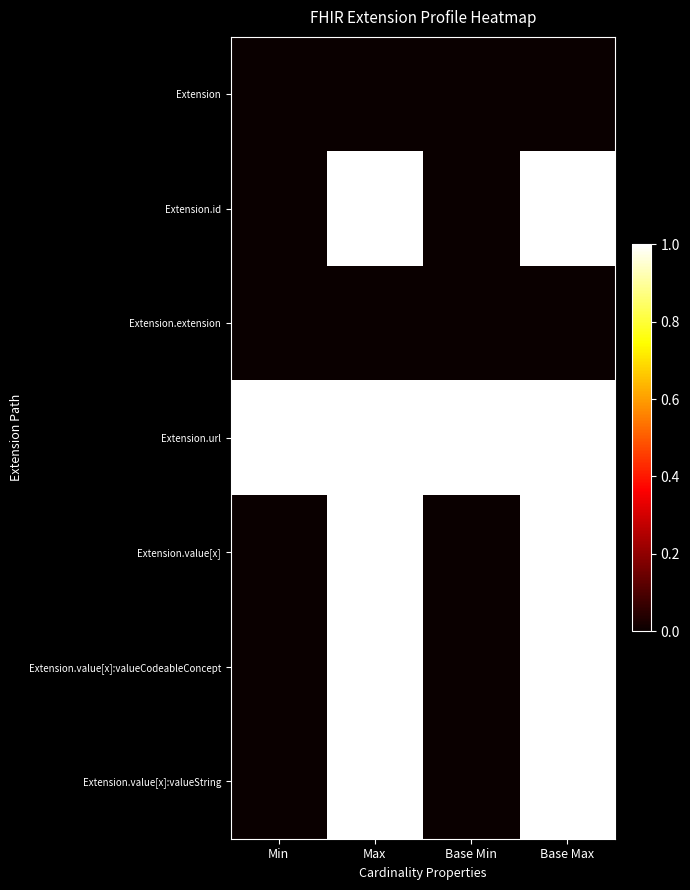

At how many categories does at least one series exceed 0?

4